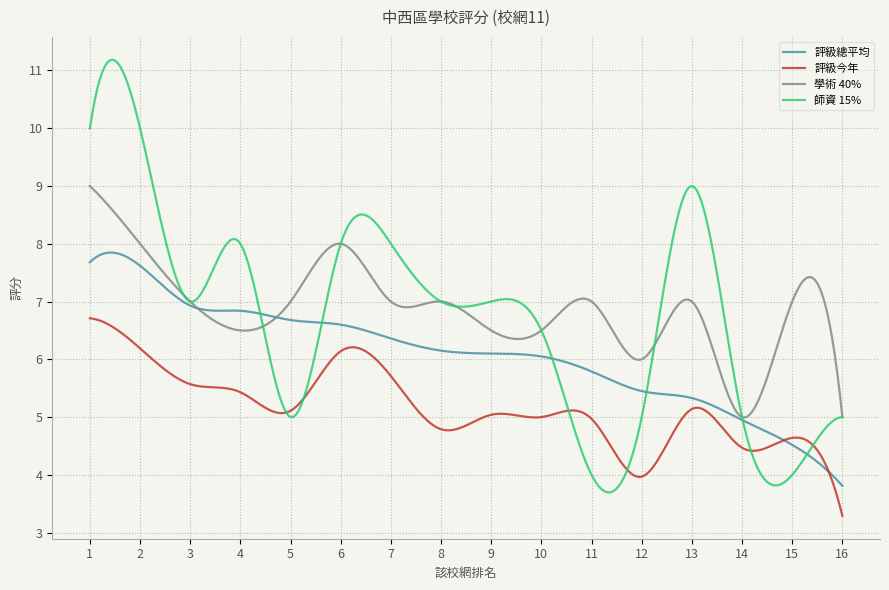

Which series has the largest range (max minus min)?

師資 15%